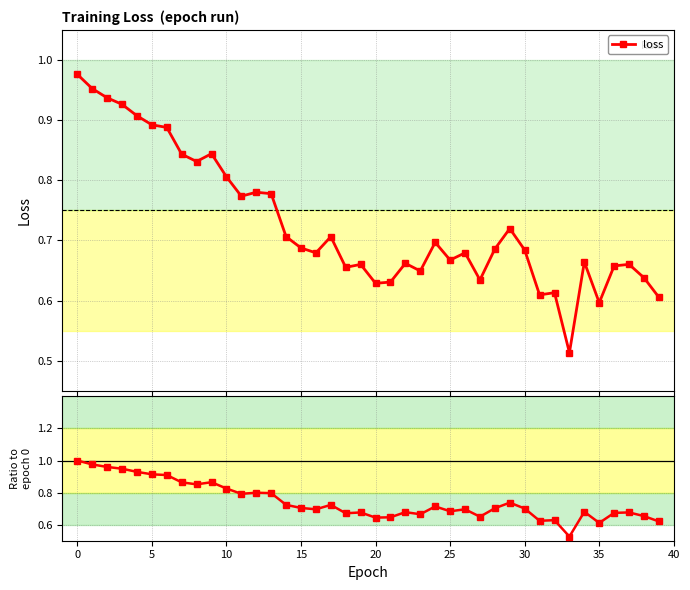

True or false: loss / loss₀ and loss cross at least once.

False